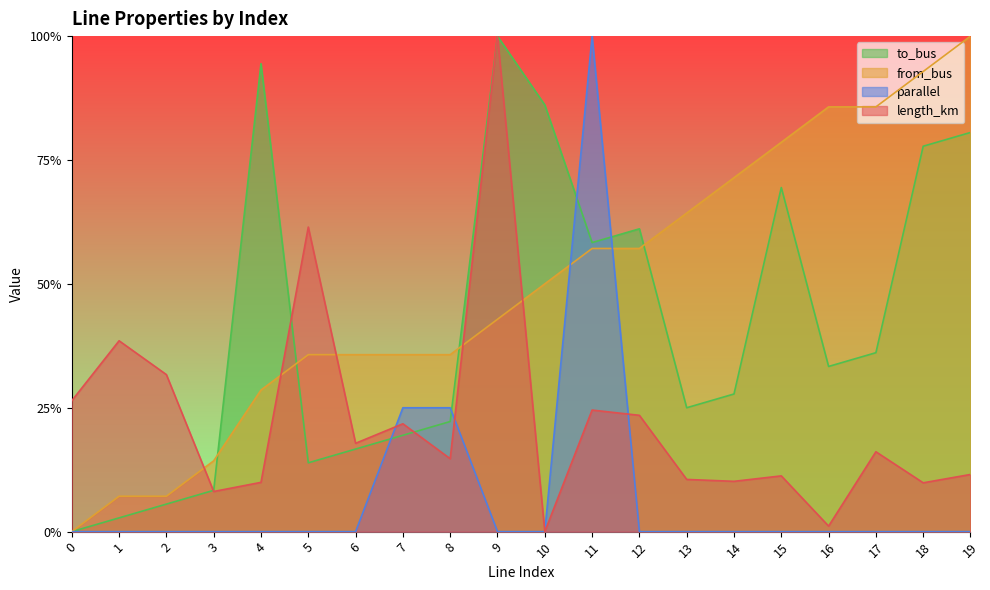

The value of parallel at 10 is 0.0. True or false?

True